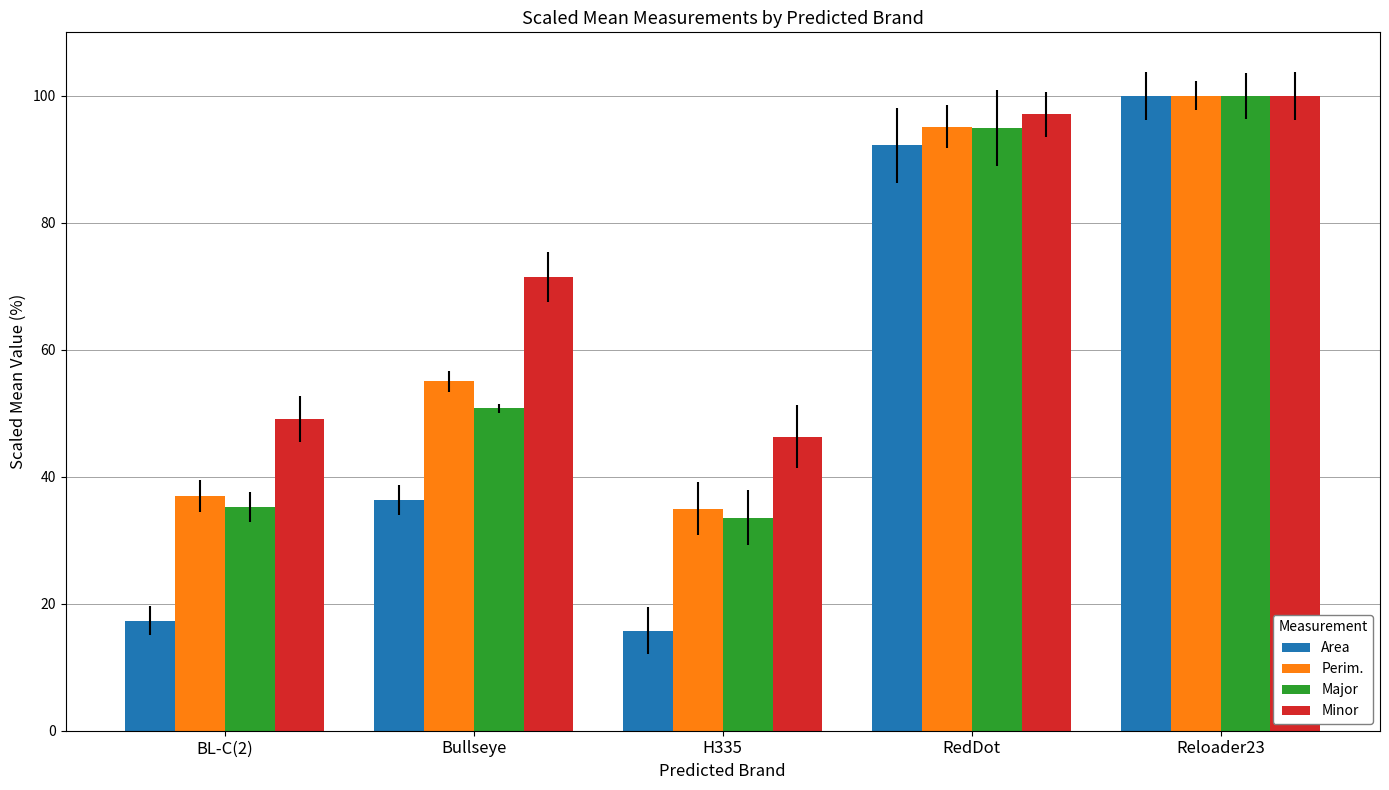

What are all the series names shown in the legend?

Area, Perim., Major, Minor